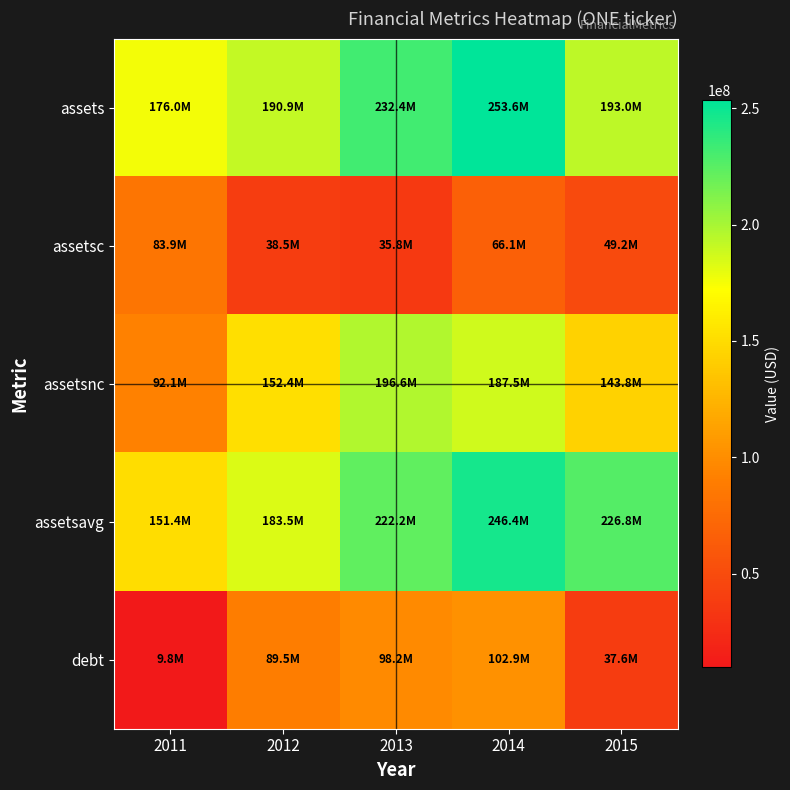

How many data points does each series have?

5